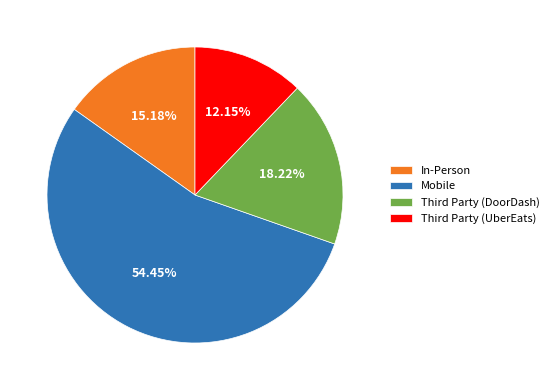

To the nearest percent, what is the difference between the largest and smallest slice percentages?

42%